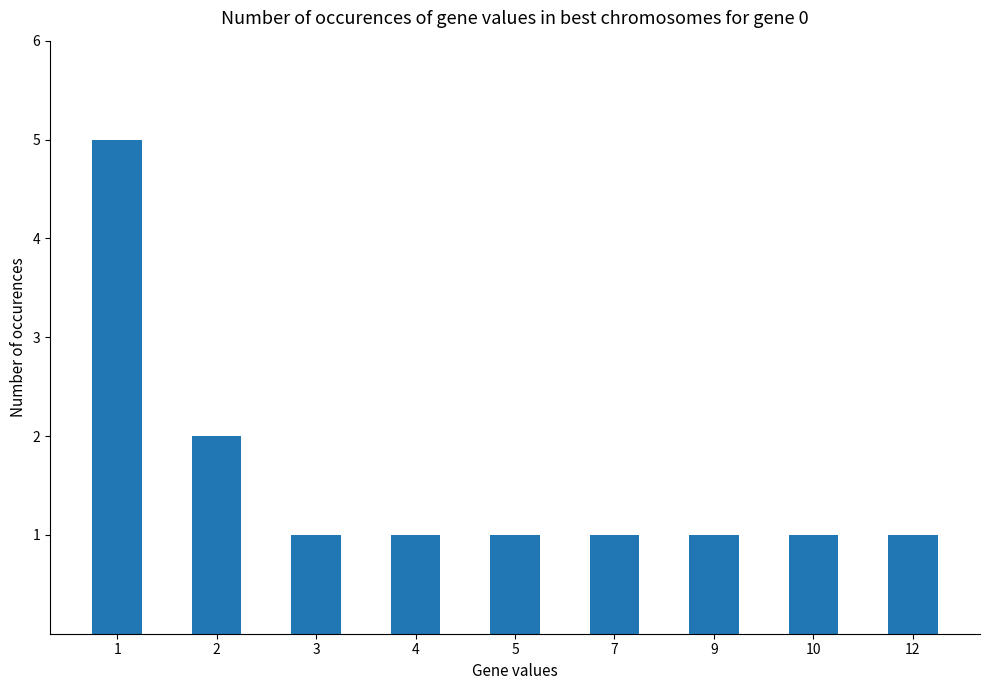

What is the approximate value at 9?

1